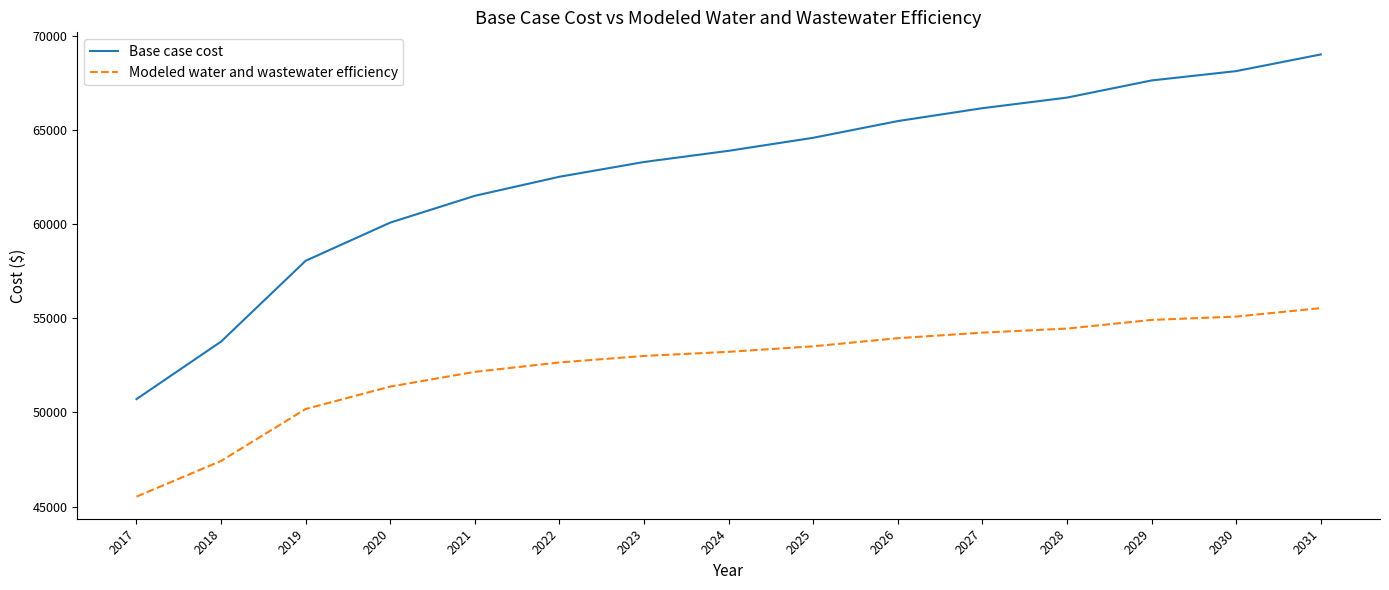

Reading right to left, what are all the values shown in this chart?

Base case cost: 69002.1	68117.6	67622.1	66711.3	66149.2	65464.9	64577.9	63886.7	63292.7	62509.8	61498.5	60075.7	58050.3	53760.3	50706.1
Modeled water and wastewater efficiency: 55537.0	55087.0	54910.2	54449.5	54235.2	53940.0	53508.8	53217.5	52997.9	52652.3	52152.8	51373.0	50180.8	47424.5	45529.8